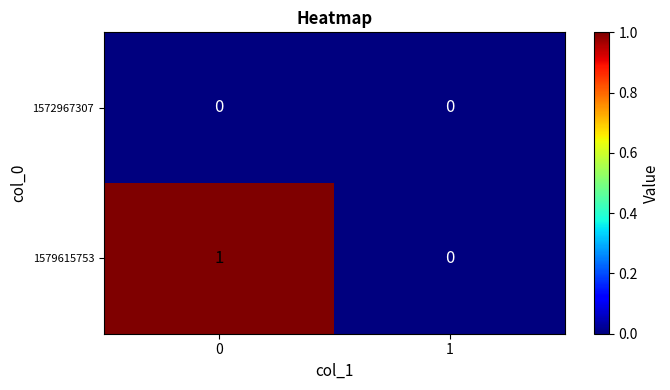

True or false: 1572967307 has a value of 0 at 0.

True